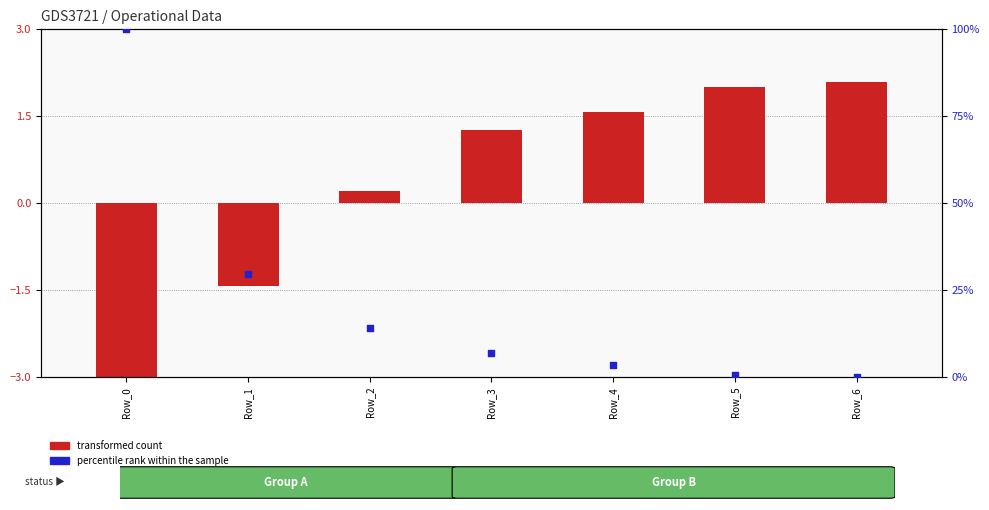

Which series has the widest spread of Y values?

percentile rank within the sample